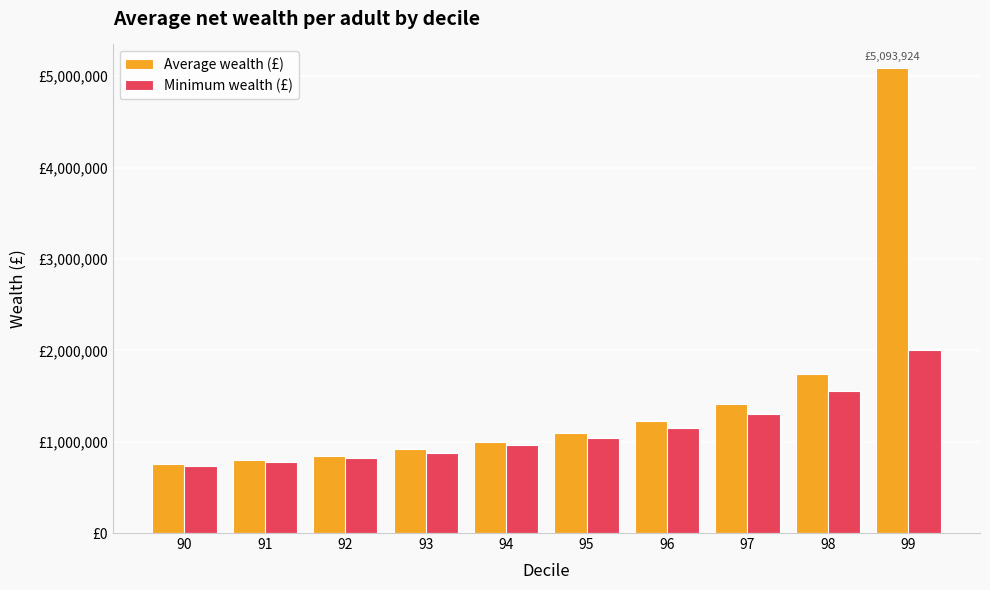

Reading left to right, transcribe all the data shown in this chart.

Average wealth (£): 751407.2	799056.6	847976.1	914831.2	995697.5	1091859.0	1222468.6	1409451.4	1737421.2	5093924.5
Minimum wealth (£): 730182.8	777388.4	821371.1	878297.5	960413.7	1035984.9	1152645.0	1303271.5	1560259.1	2008567.2